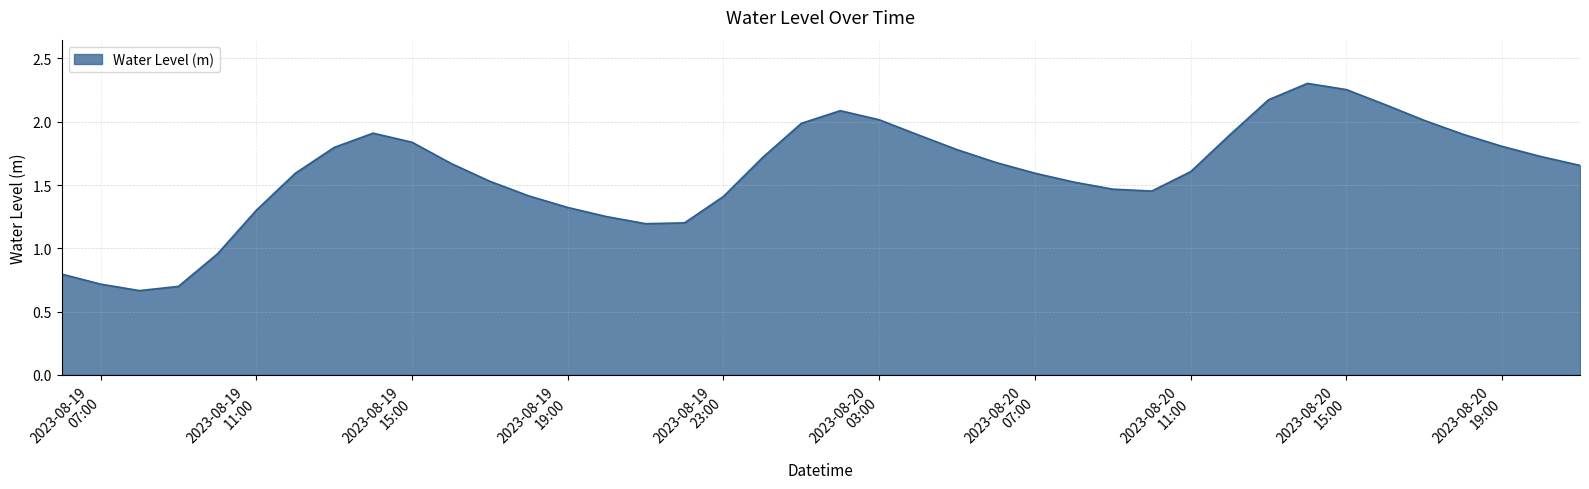

What is the difference between the maximum and minimum values?

1.6